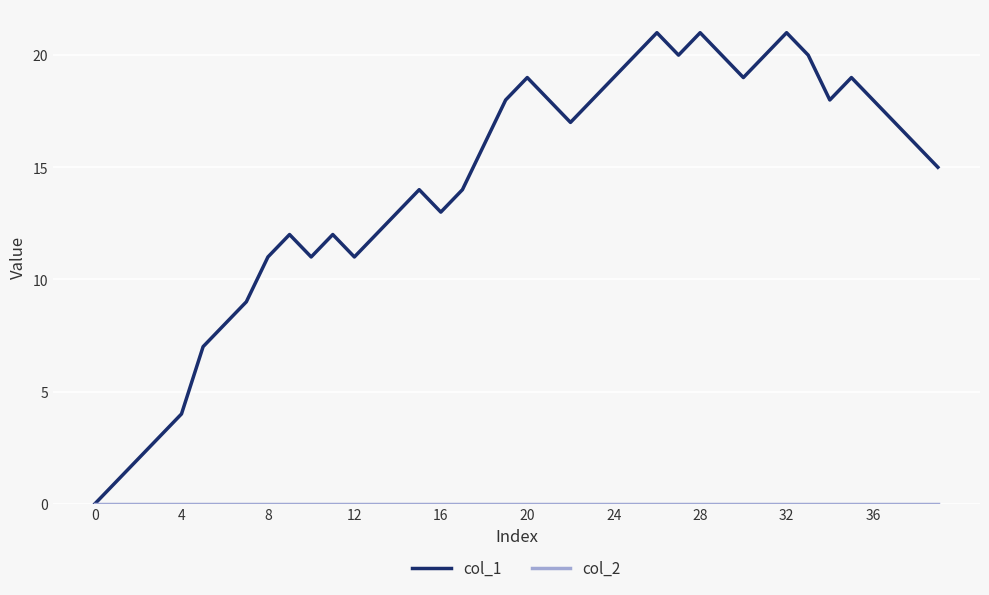

What is the greatest value displayed?

21